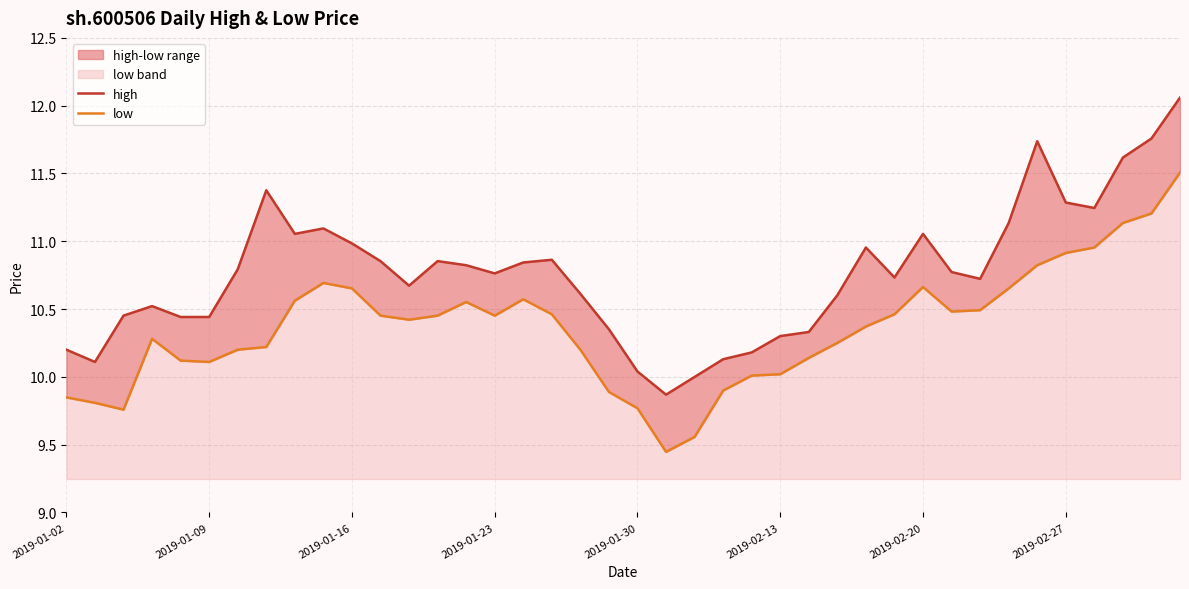

The low series shows 5.7 at 2019-01-09. True or false?

False